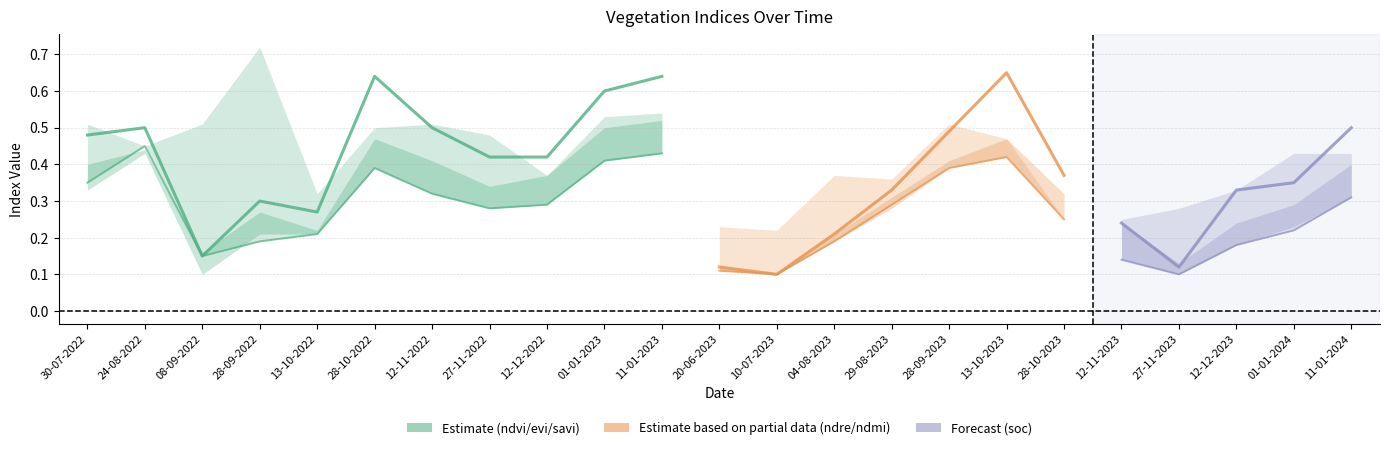

What is the value of the evi point at the 2nd from the left?

0.5